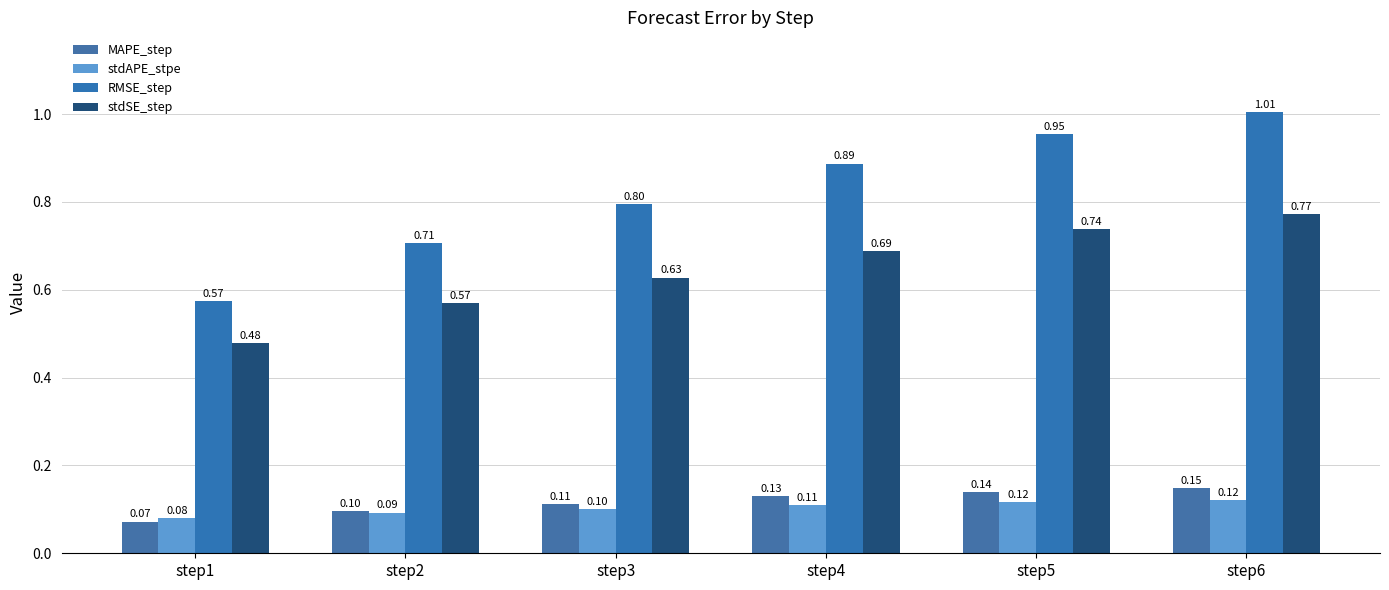

Count the number of data series in this chart.

4